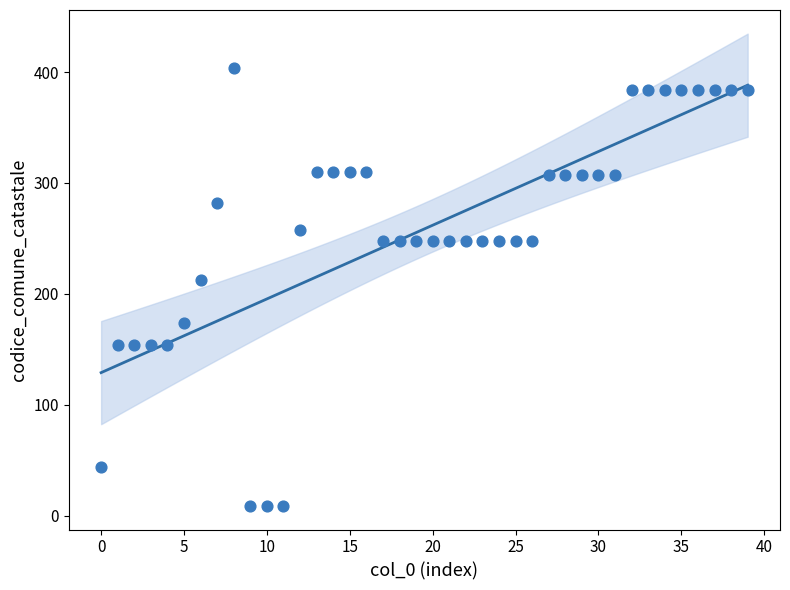

What Y value in the scatter plot is closest to 206?

213